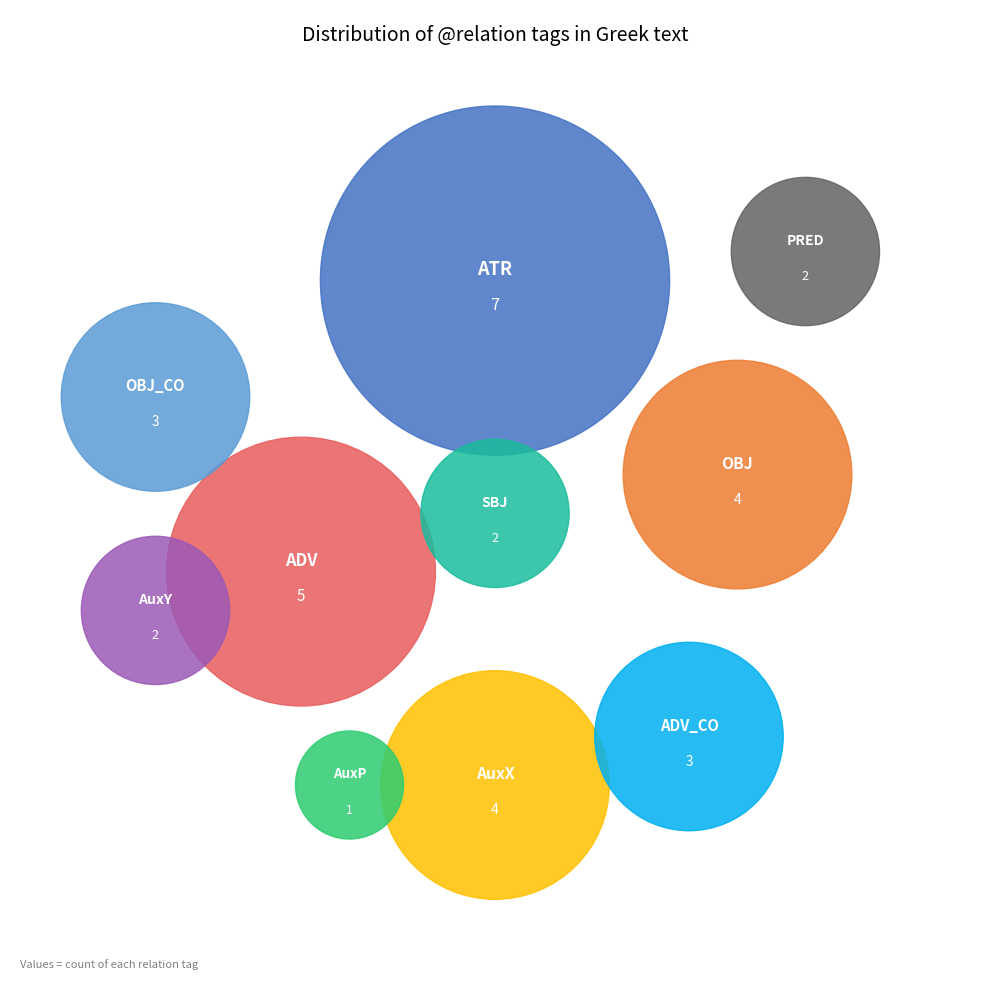

Does any single category account for the majority?

No